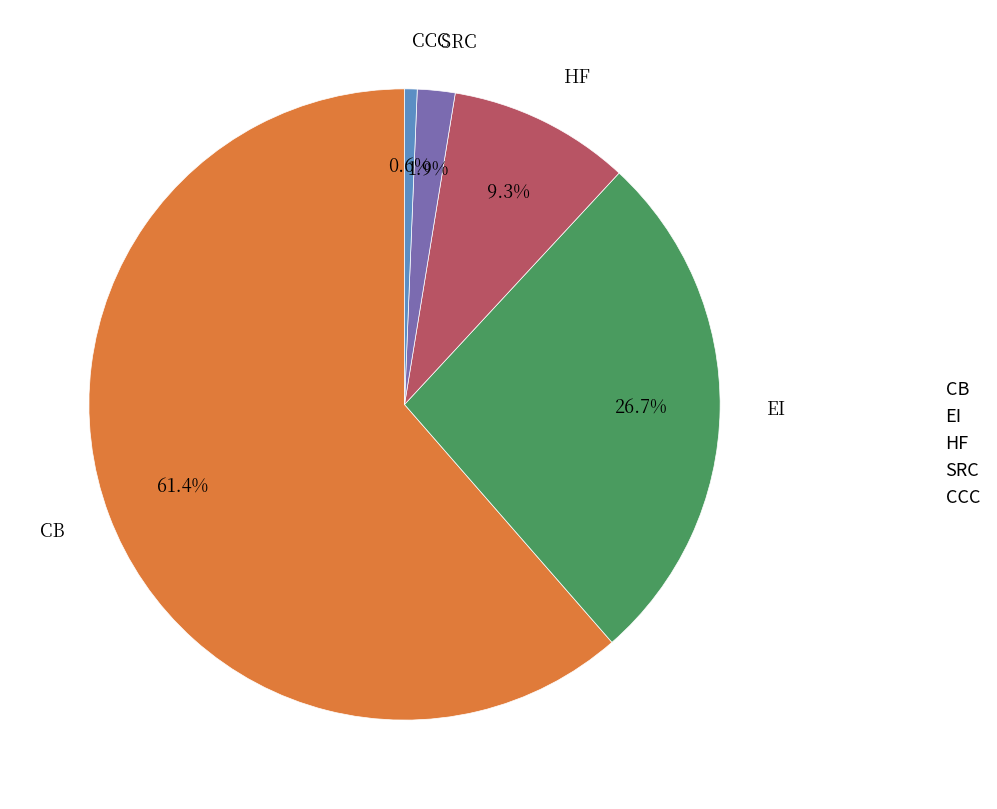

What is the ratio of the value at CB to the value at HF?

6.6